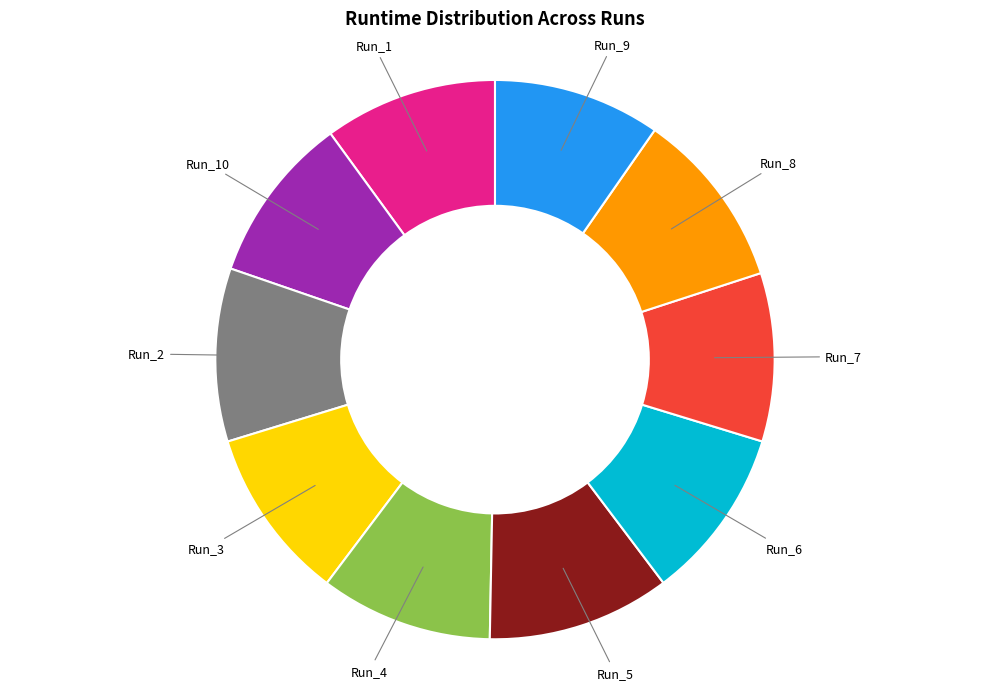

The Run_4 slice represents 16% of the pie. True or false?

False